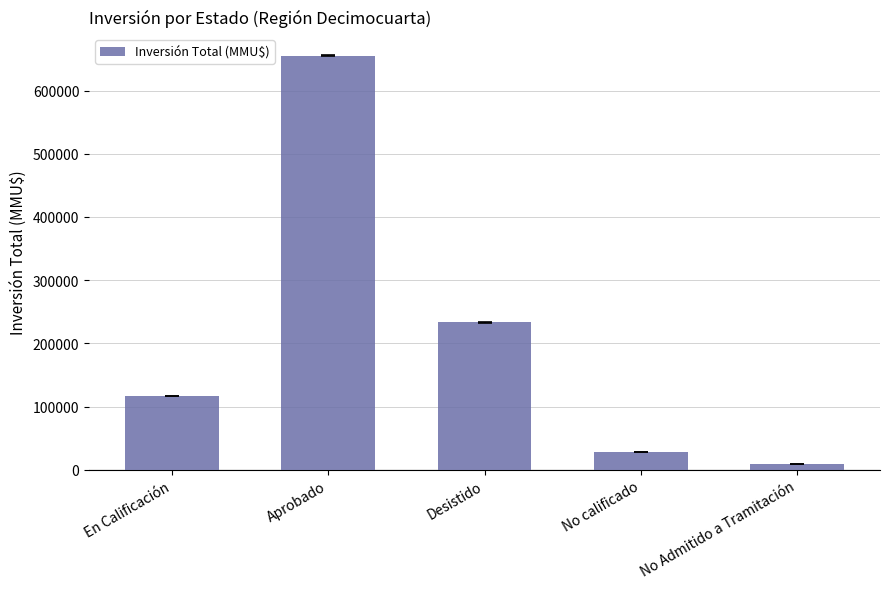

Does the chart contain stacked bars?

No